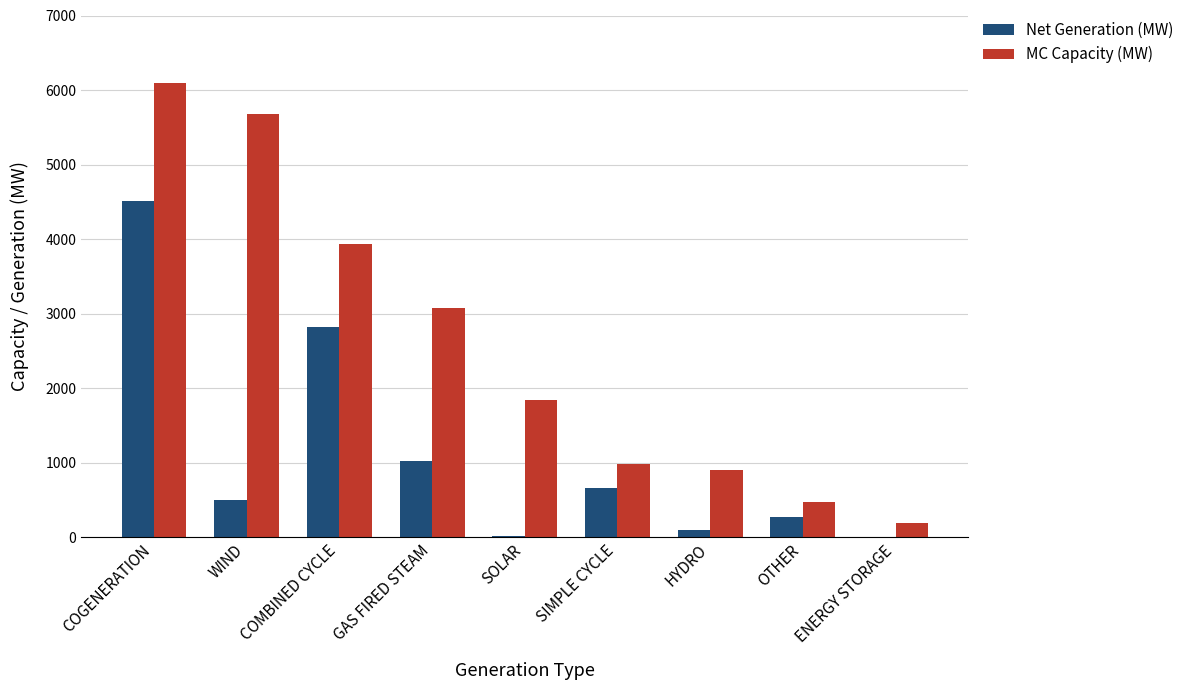

What are all the series names shown in the legend?

Net Generation (MW), MC Capacity (MW)